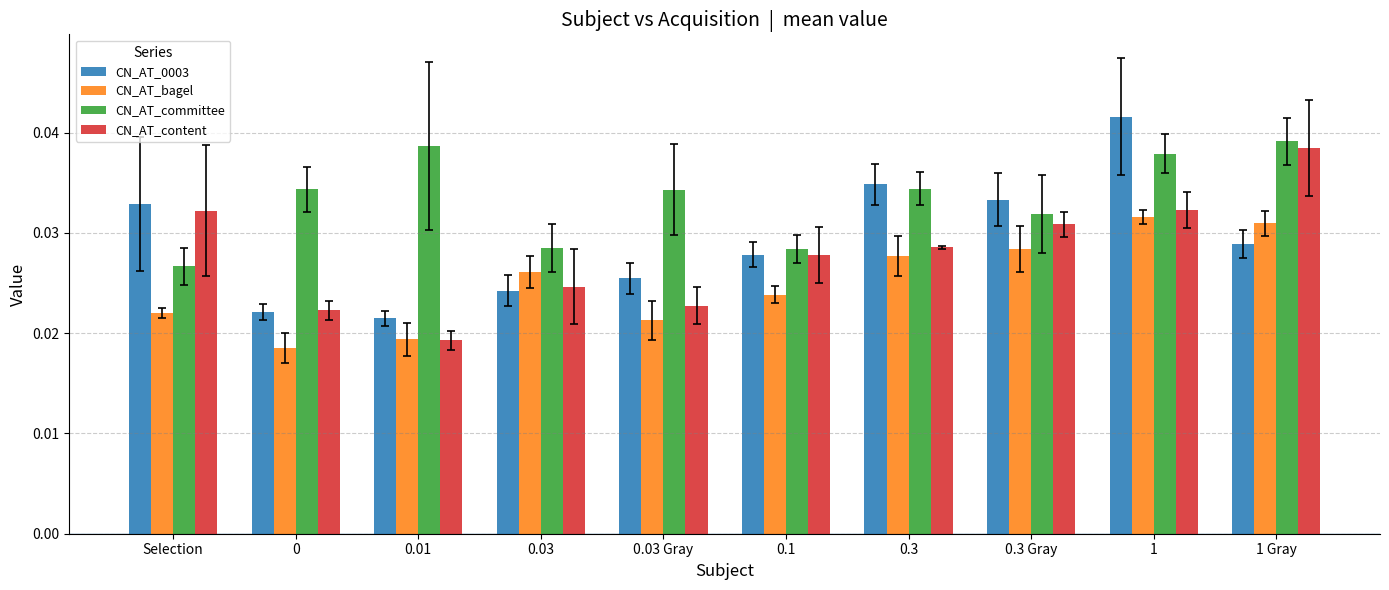

How many groups of bars are there?

10